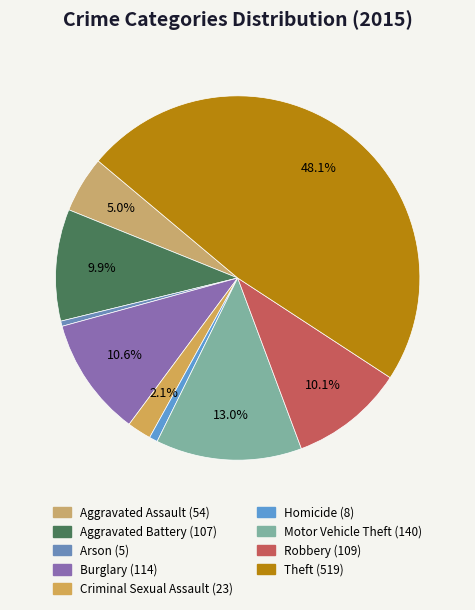

Which slice is the largest?

Theft